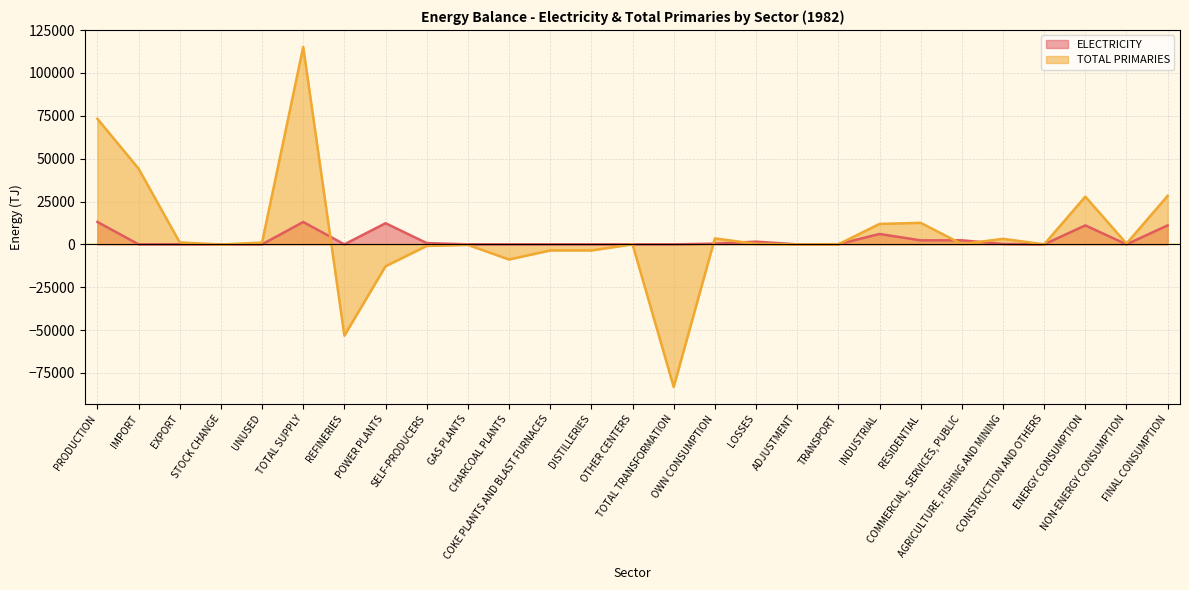

Which has a higher value, IMPORT or ENERGY CONSUMPTION?

ENERGY CONSUMPTION